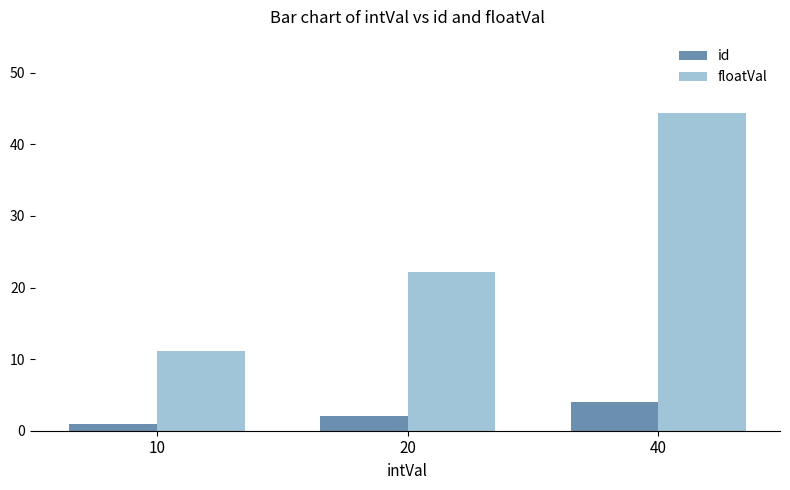

What is the maximum value for id?

4.0